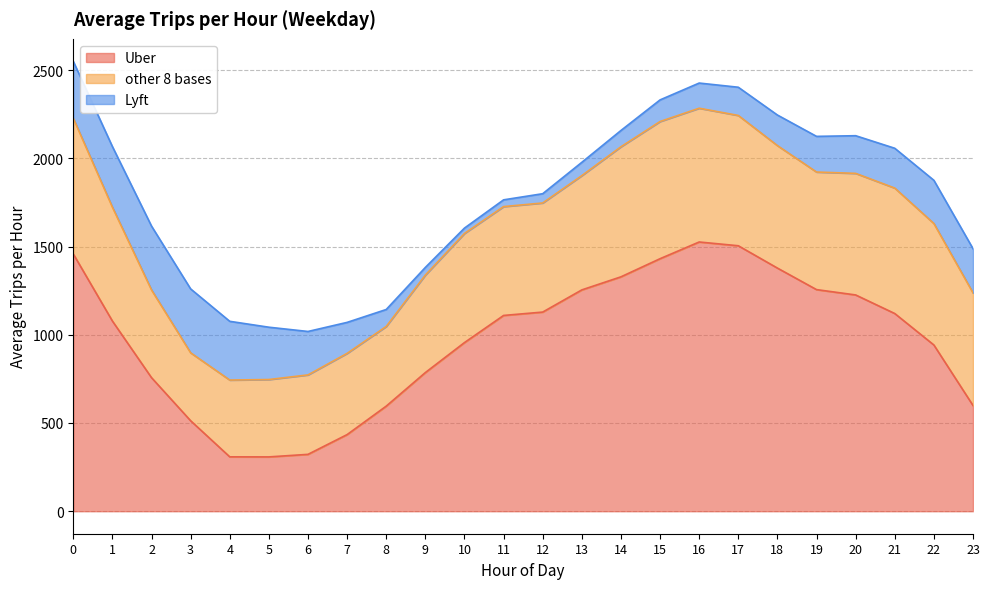

Reading left to right, extract all data points from this chart.

Uber: 0=1457.9	1=1077.7	2=756.8	3=512.7	4=308.2	5=307.8	6=322.2	7=434.2	8=595.5	9=785.7	10=955.6	11=1109.4	12=1128.5	13=1254.2	14=1328.2	15=1430.9	16=1525.6	17=1504.3	18=1377.8	19=1255.8	20=1225.5	21=1120.2	22=941.9	23=599.2
other 8 bases: 0=768.8	1=645.1	2=497.1	3=385.1	4=435.2	5=438.4	6=450.2	7=460.2	8=451.4	9=552.4	10=618.2	11=616.8	12=618.2	13=647.5	14=737.0	15=777.3	16=758.0	17=738.3	18=694.1	19=666.2	20=688.9	21=710.8	22=688.3	23=638.2
Lyft: 0=322.6	1=343.6	2=361.9	3=362.0	4=332.8	5=296.5	6=246.2	7=175.6	8=96.2	9=43.4	10=30.5	11=38.3	12=52.5	13=75.4	14=92.3	15=122.5	16=142.6	17=159.9	18=173.2	19=202.1	20=213.4	21=225.6	22=244.9	23=250.3